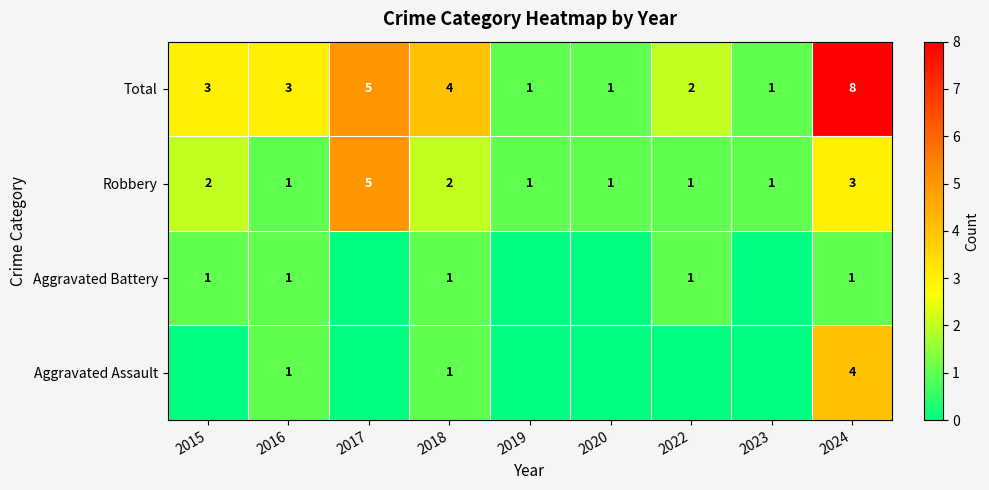

True or false: Robbery has a value of 3 at 2024.

True